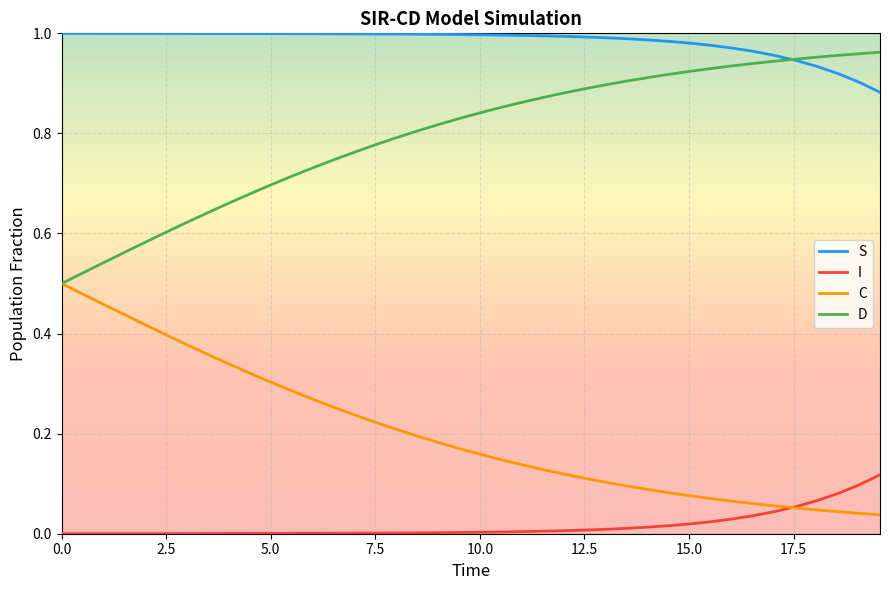

List the series in order of their overall mean, highest first.

S, D, C, I